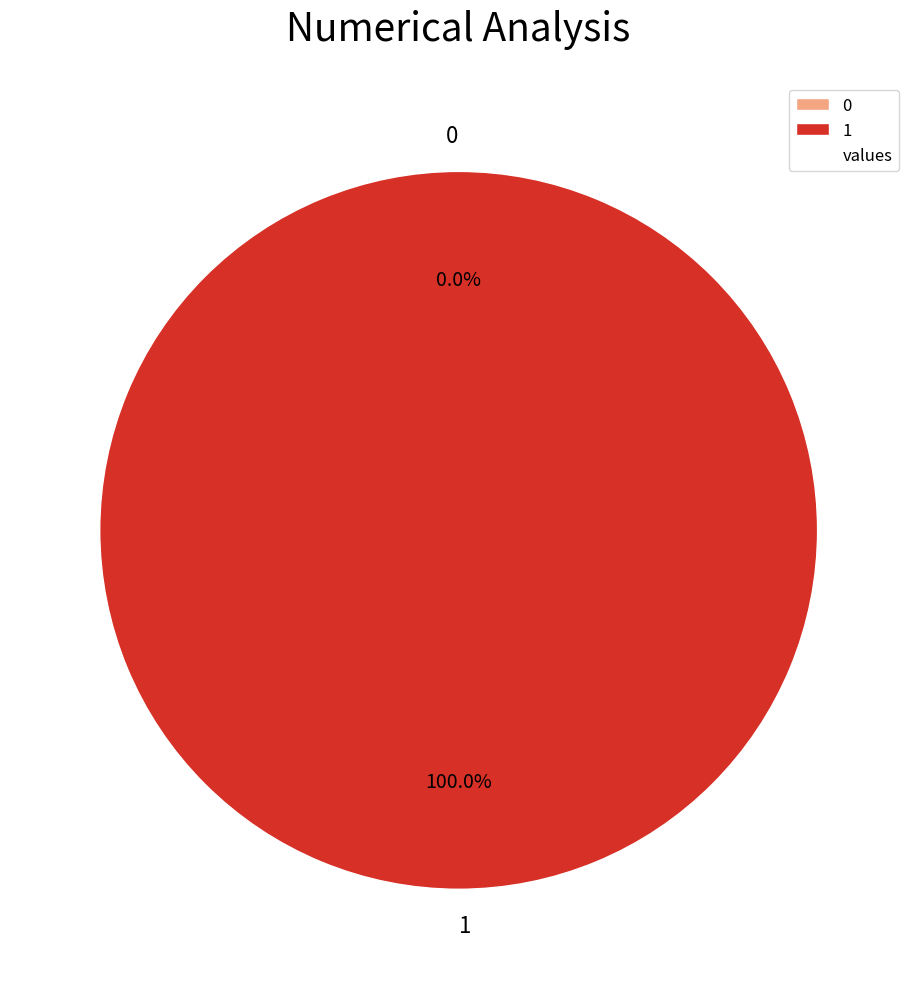

What percentage do 0 and 1 together represent?

100.0%